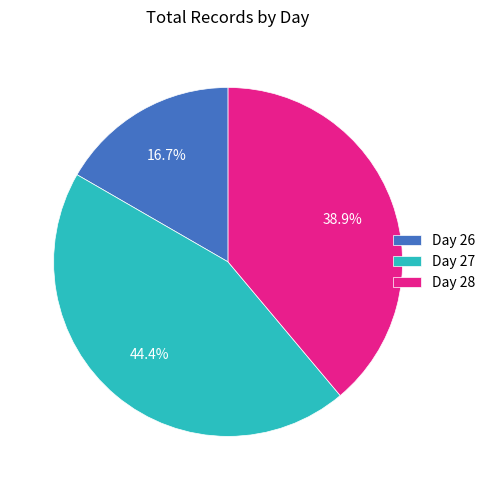

What is the ratio of the value at Day 26 to the value at Day 28?

0.4